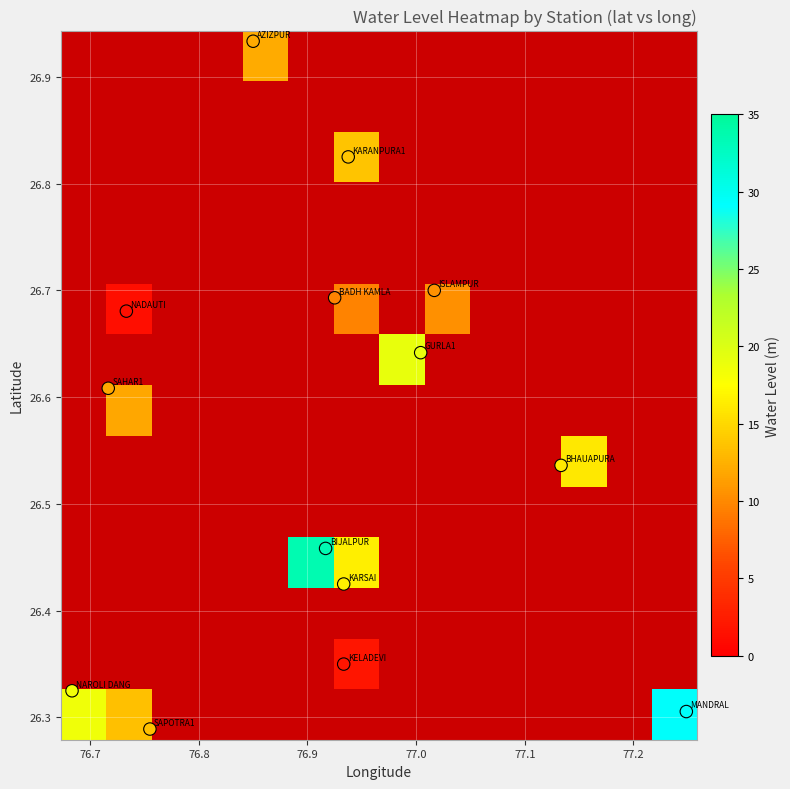

How many categories are shown in the chart?

14